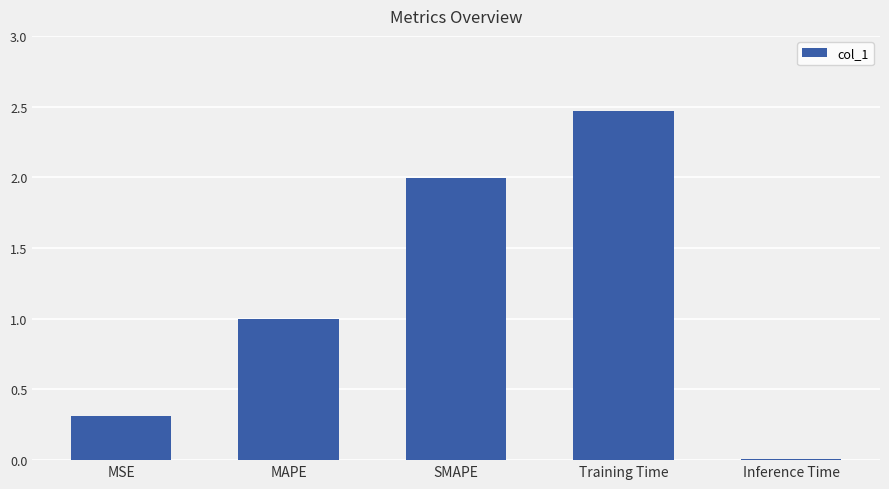

What is the sum of all values?

5.8